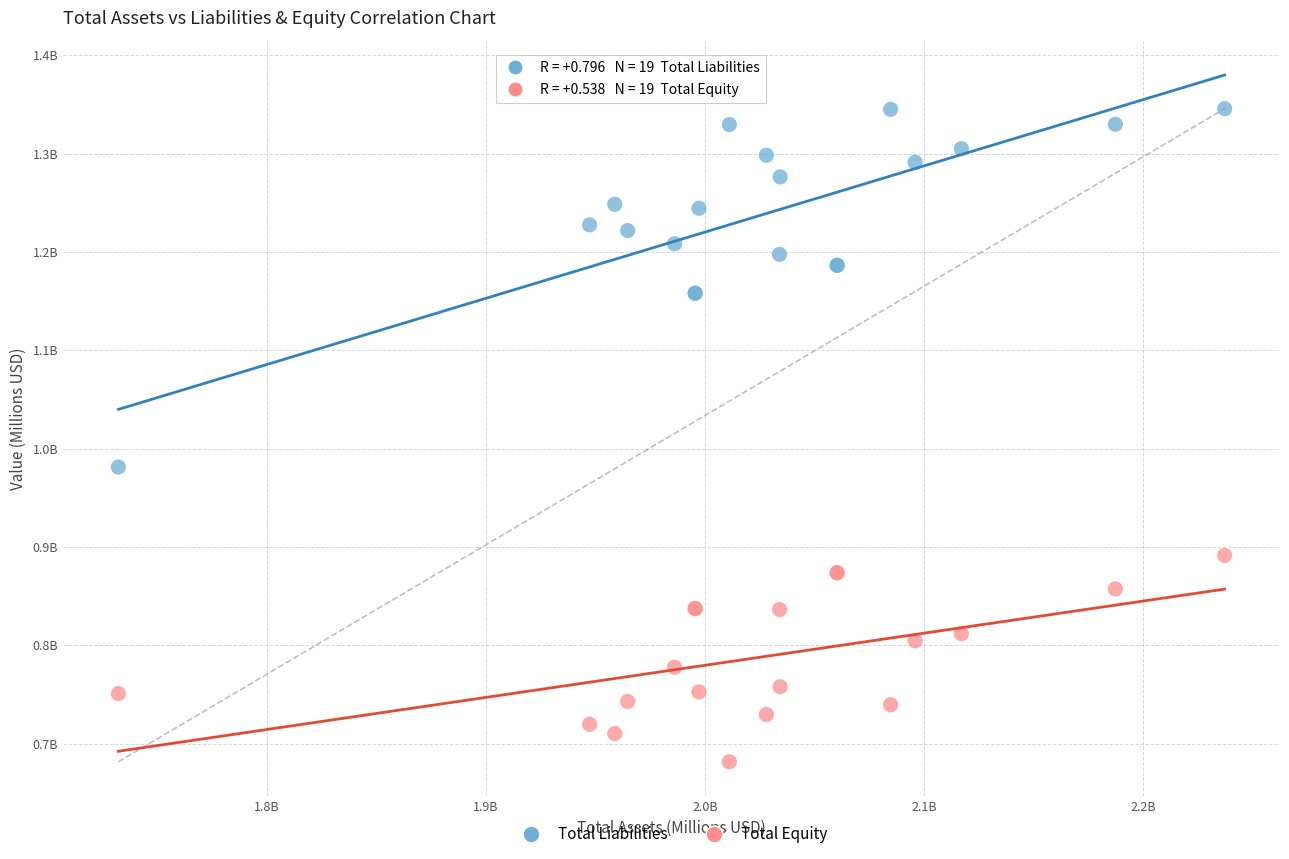

Which series reaches the maximum Y coordinate?

Total Liabilities